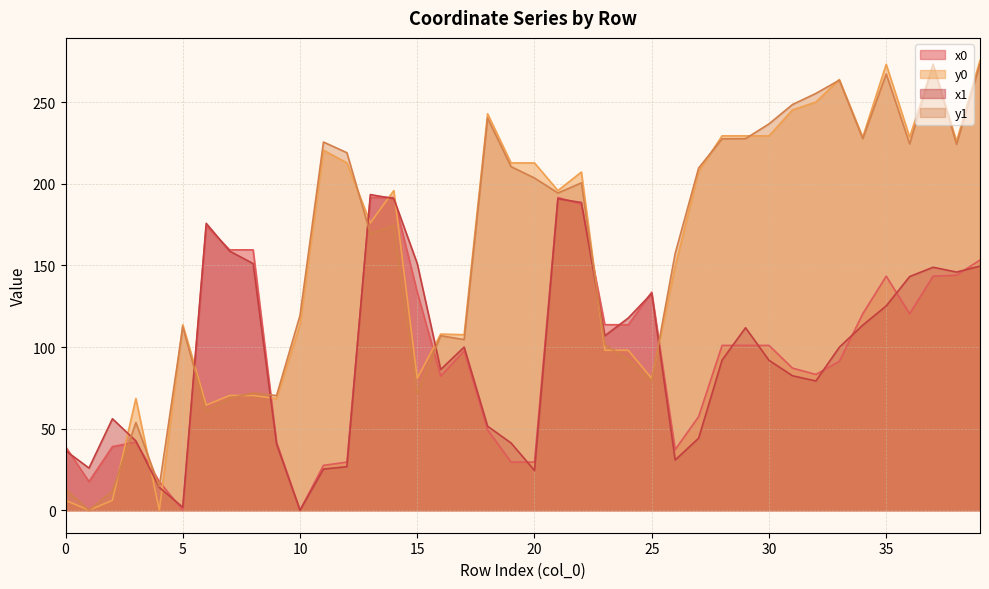

What is the difference between the second highest and second lowest values in the y0 series?

273.2